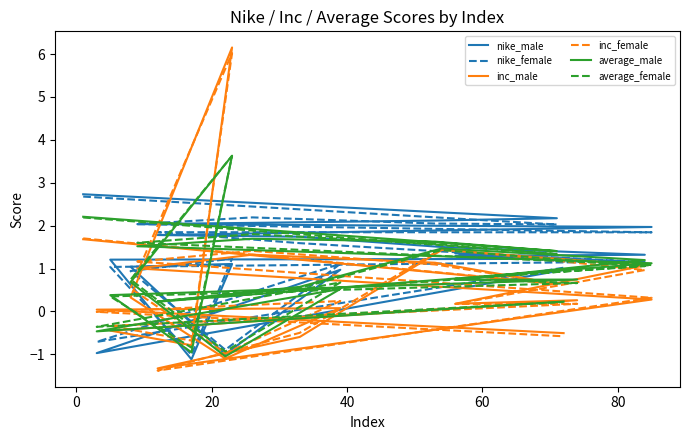

Does the chart display data point markers on the line(s)?

No